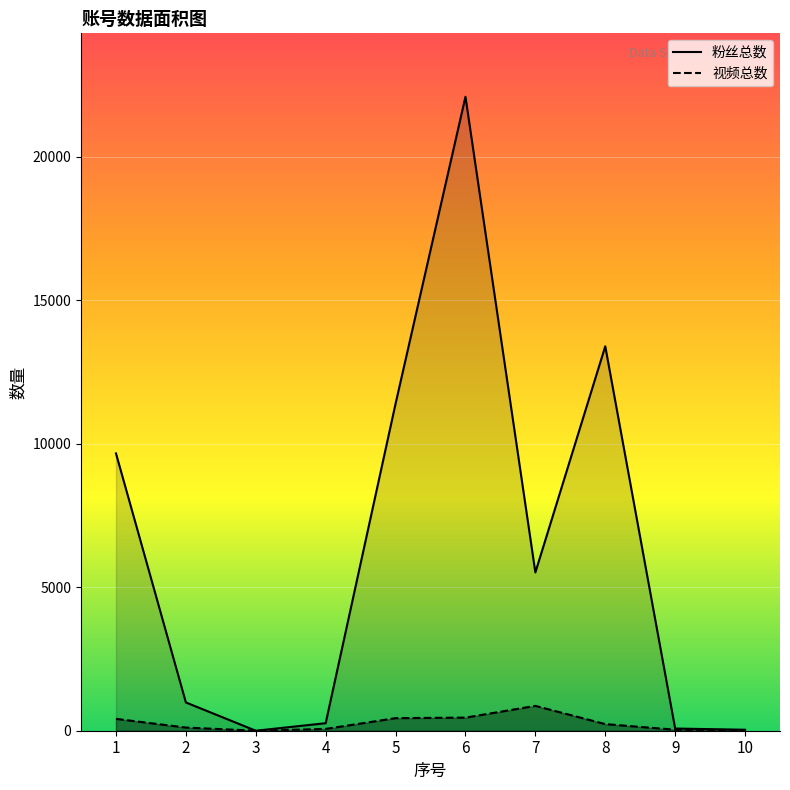

The value of 粉丝总数 at 3 is 0. True or false?

True